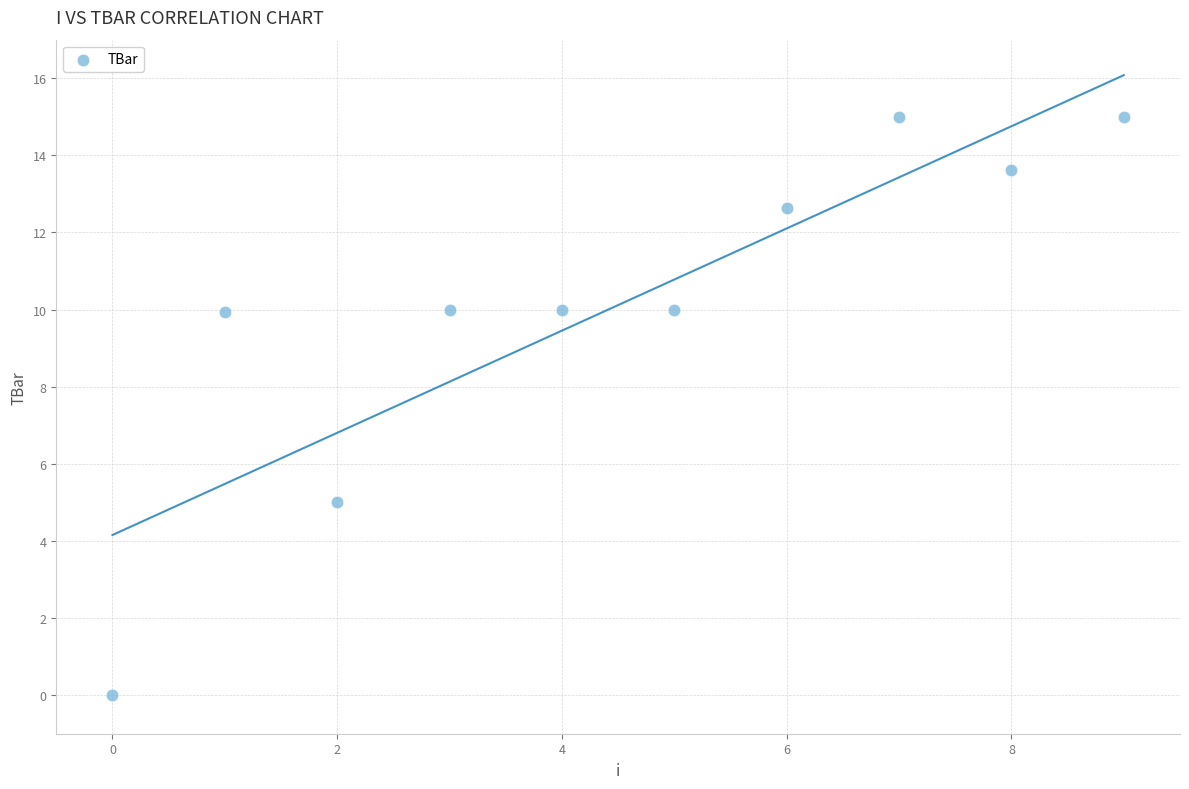

What Y value in the scatter plot is closest to 7?

5.0